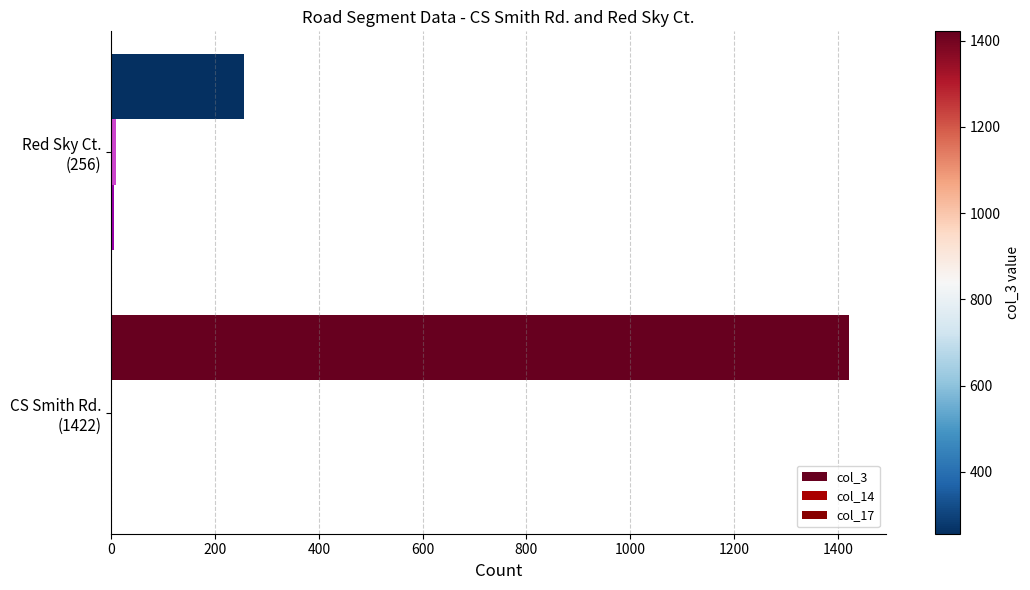

How many distinct data groups are displayed?

3